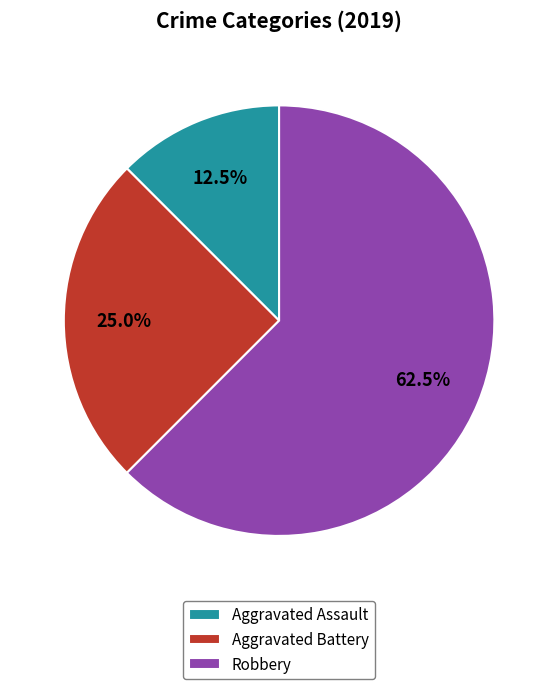

To the nearest percent, what is the difference between the largest and smallest slice percentages?

50%